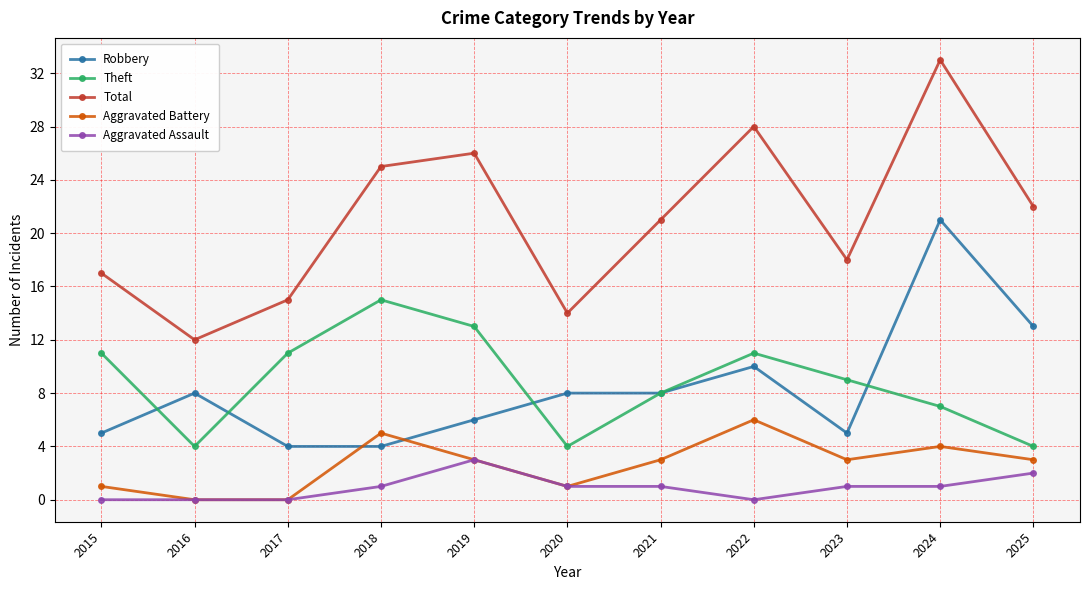

At 2018, list the series in order from largest to smallest.

Total, Theft, Aggravated Battery, Robbery, Aggravated Assault